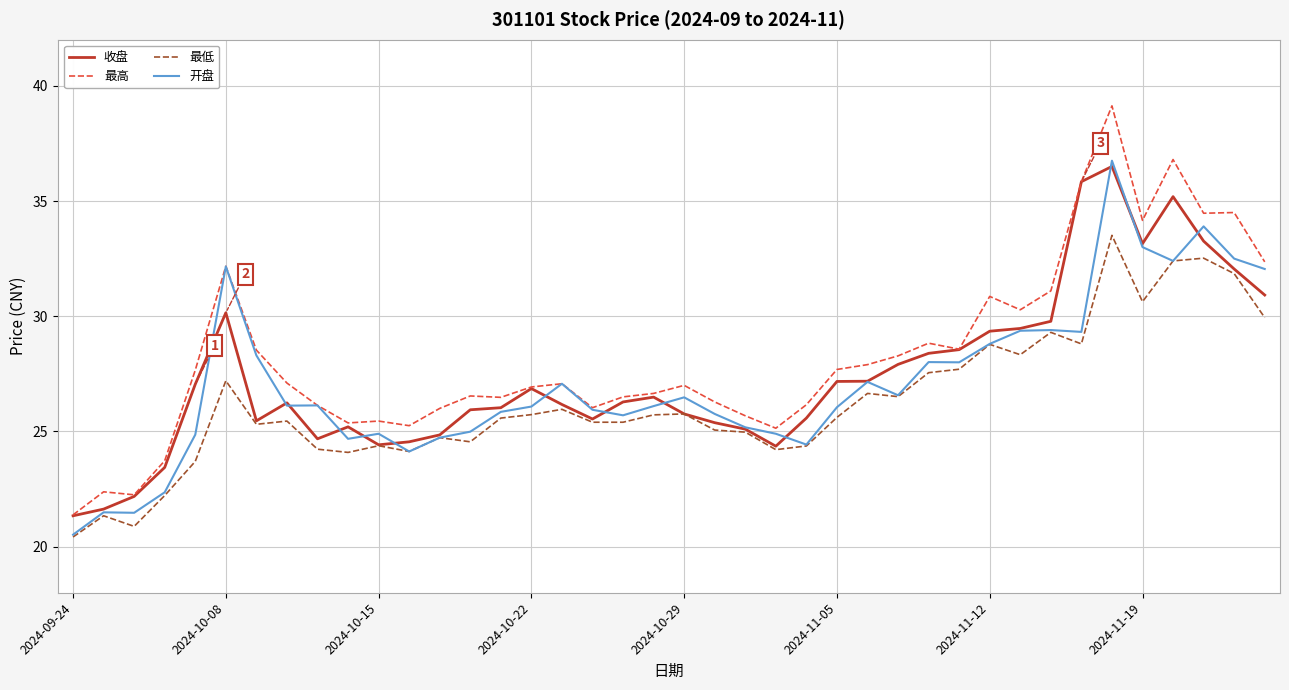

What is the maximum value shown in the chart?

39.1